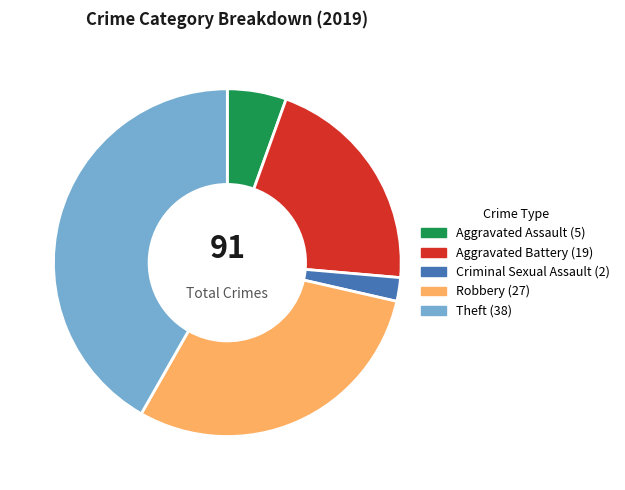

Is there any slice that represents more than half of the pie?

No